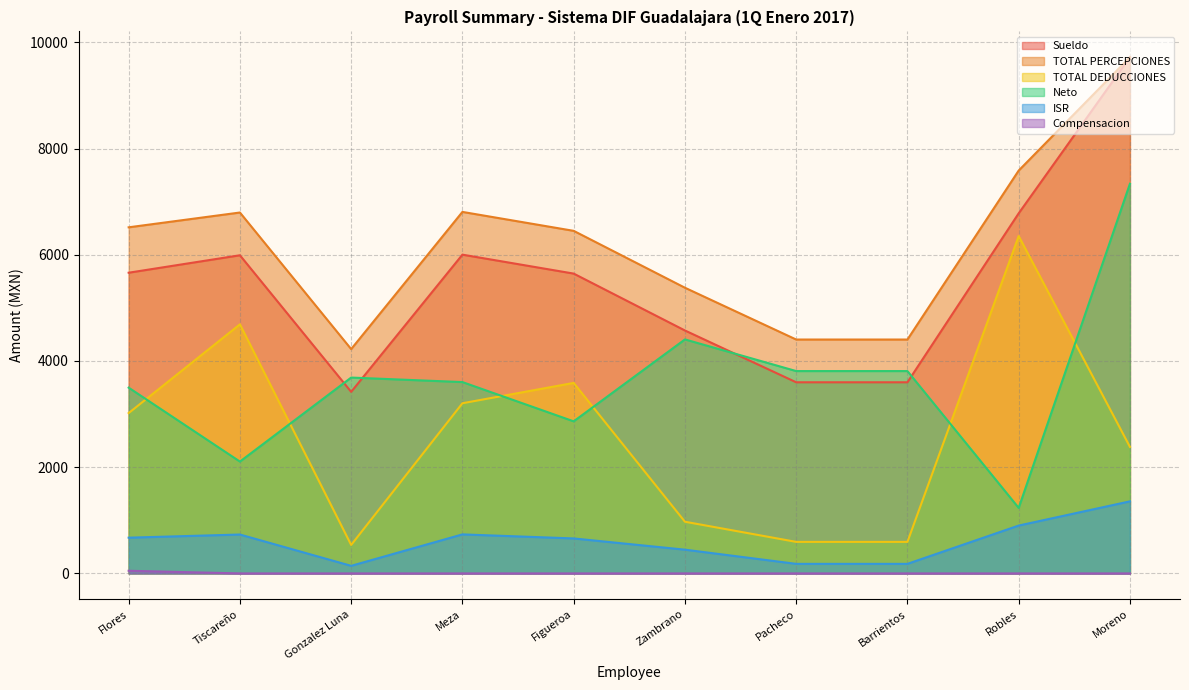

List the series in order of their peak value, highest first.

Sueldo, TOTAL PERCEPCIONES, Neto, TOTAL DEDUCCIONES, ISR, Compensacion